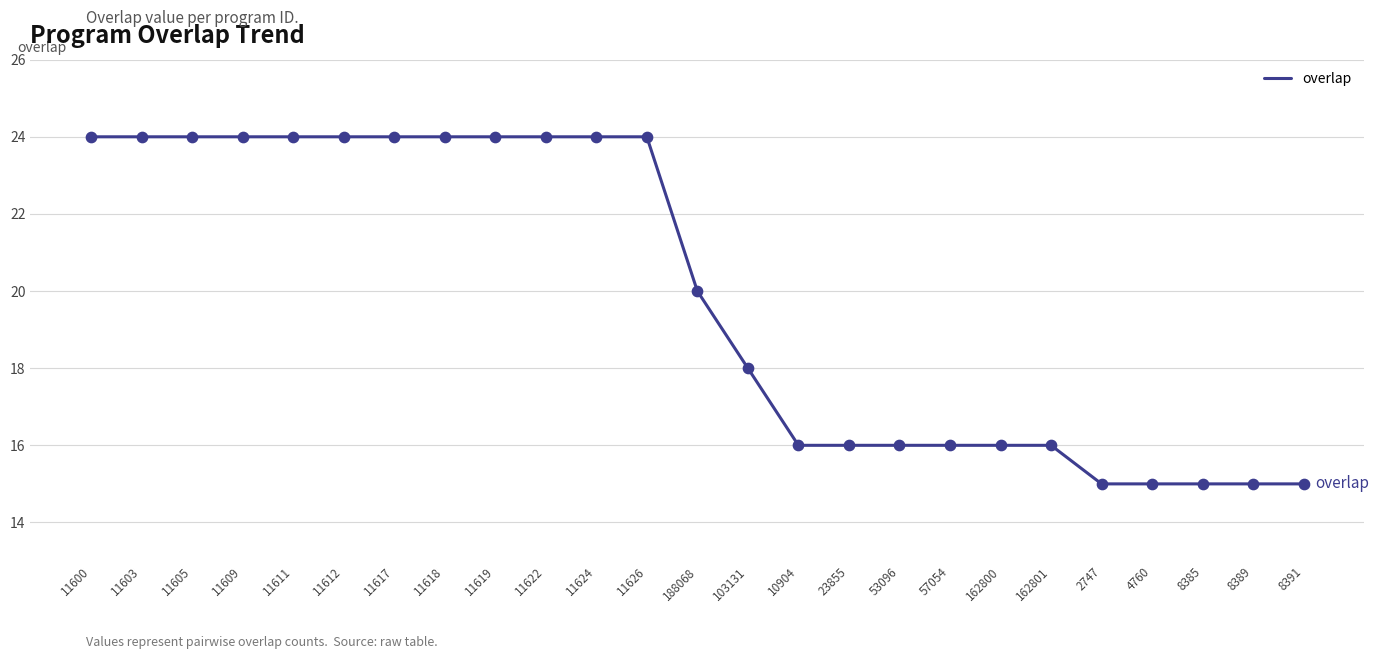

What is the change in value from 11605 to 2747?

-9